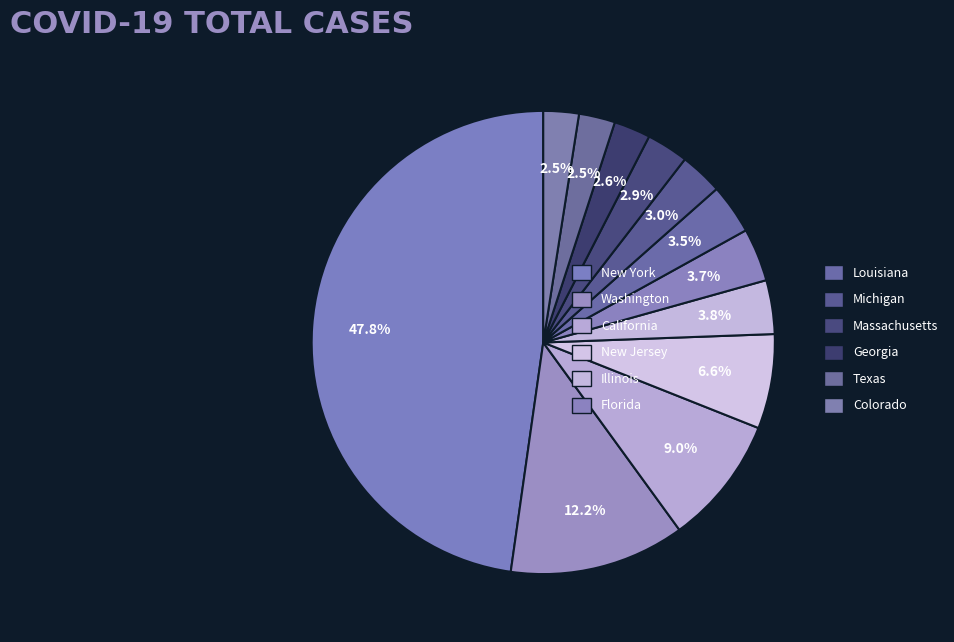

True or false: Michigan accounts for 3% of the total.

True